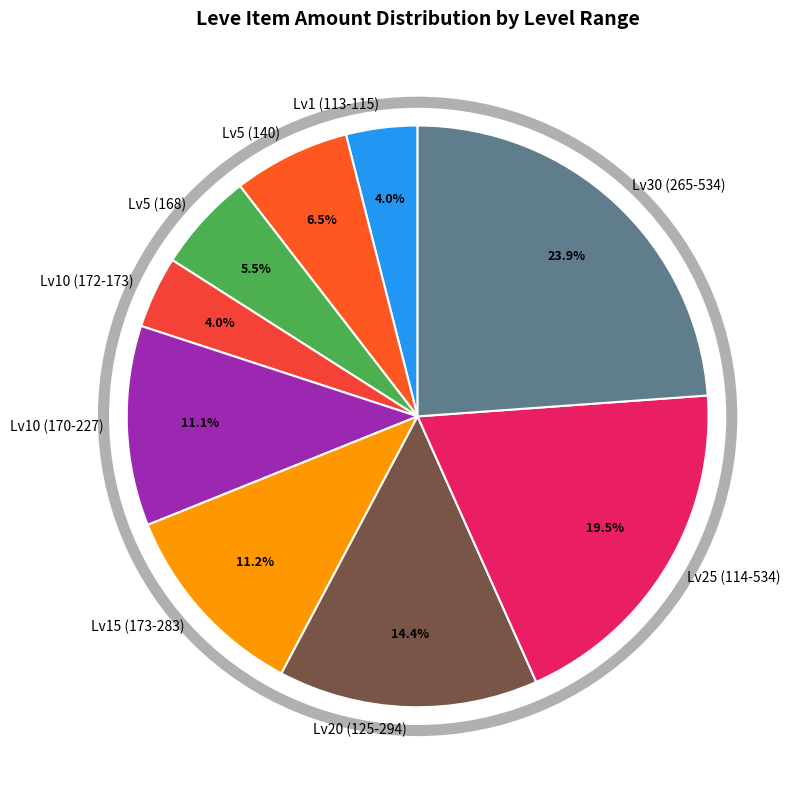

Which slice is the largest?

Lv30 (265-534)